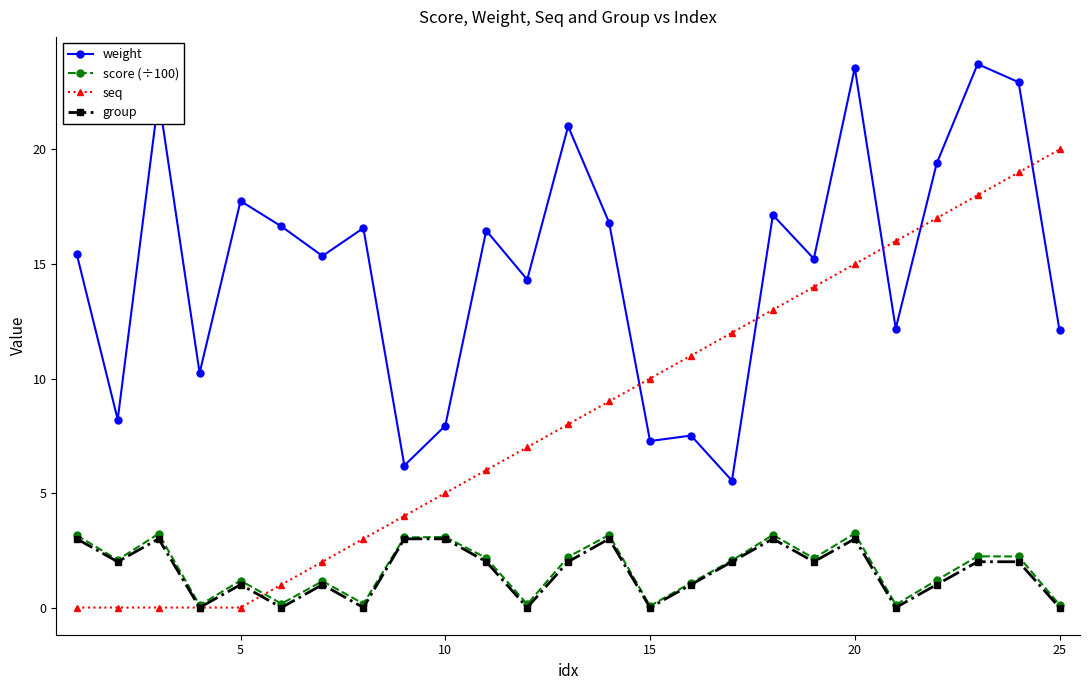

True or false: weight and score (÷100) intersect in this chart.

False